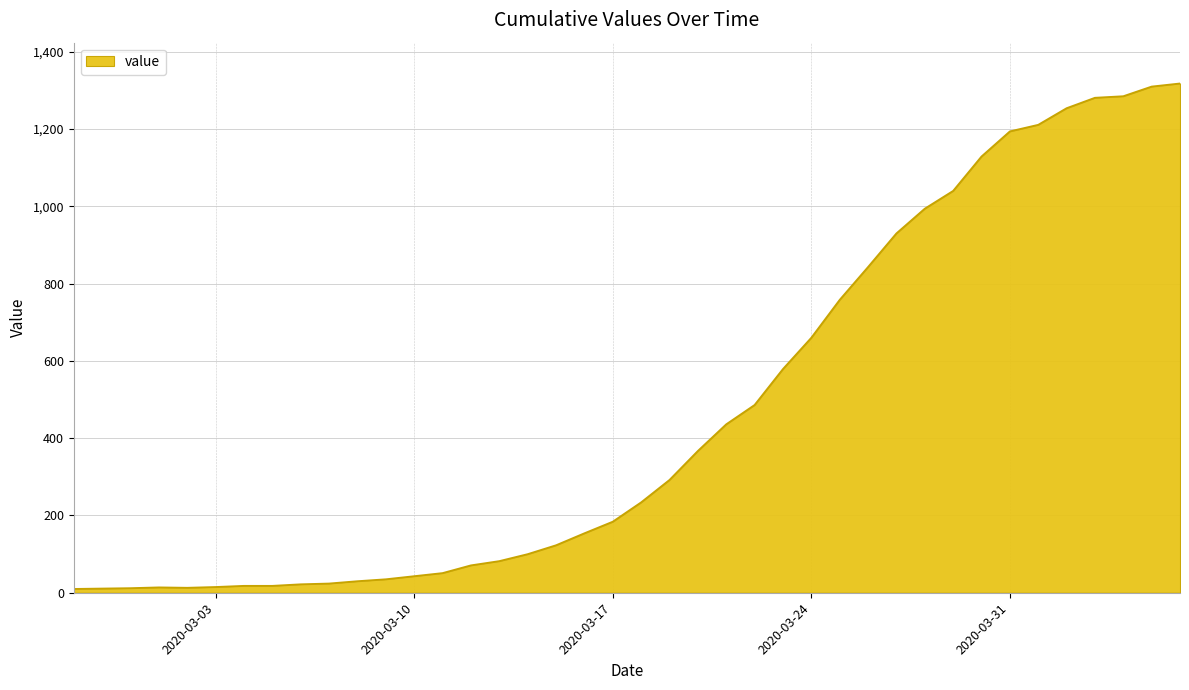

Reading left to right, extract all data points from this chart.

10	11	12	14	13	15	18	18	22	24	30	35	43	51	71	82	100	123	154	184	234	292	367	436	486	579	660	758	843	930	994	1040	1129	1194	1211	1254	1281	1285	1310	1318